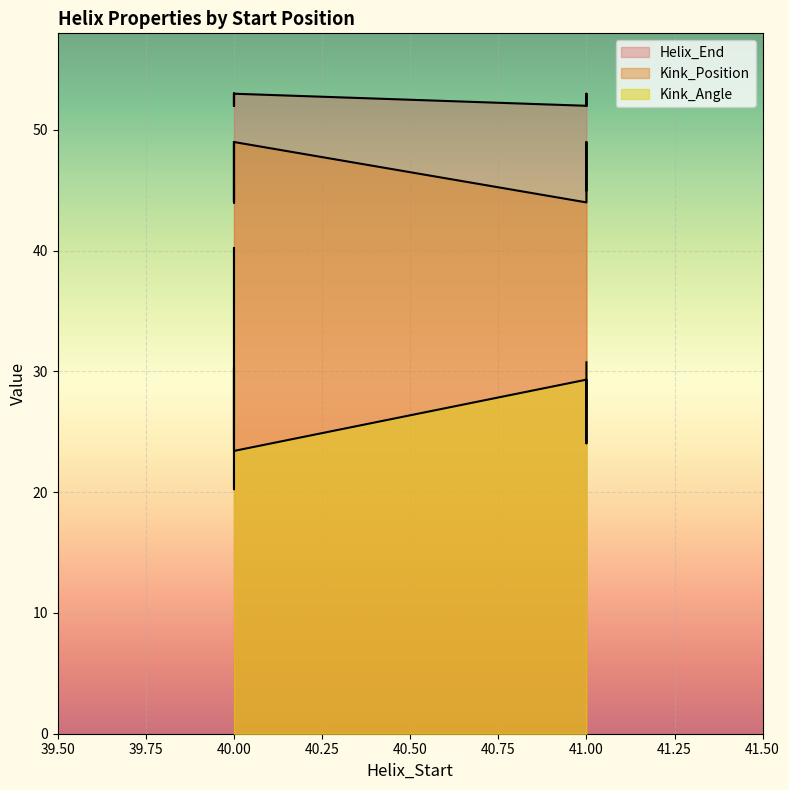

Which series has the widest spread of values?

Kink_Angle